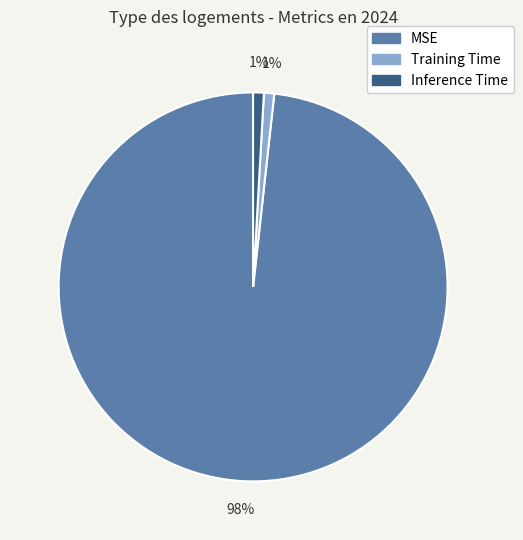

Which category has the biggest portion of the pie?

MSE